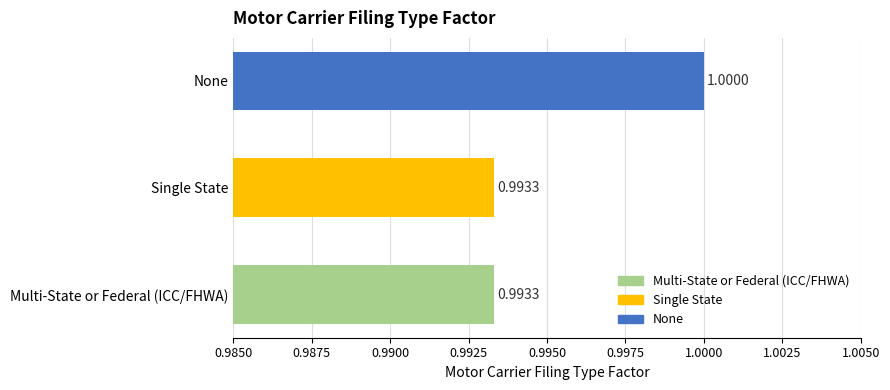

What is the greatest value displayed?

1.0